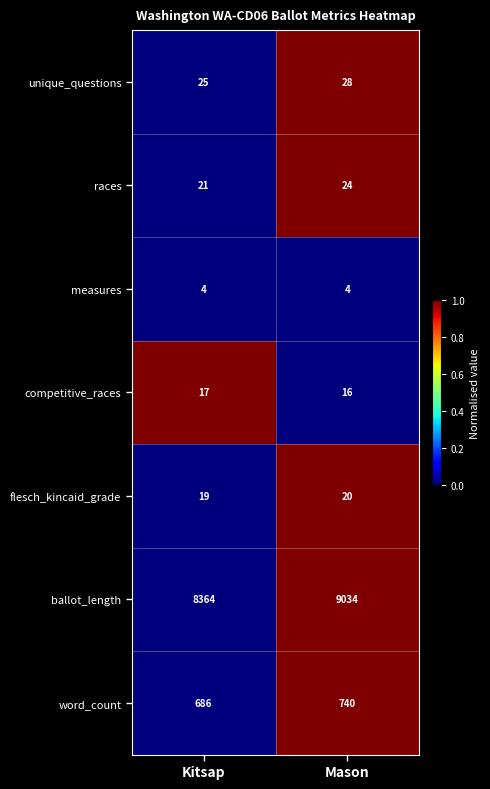

How many values in the ballot_length series are below 9034?

1